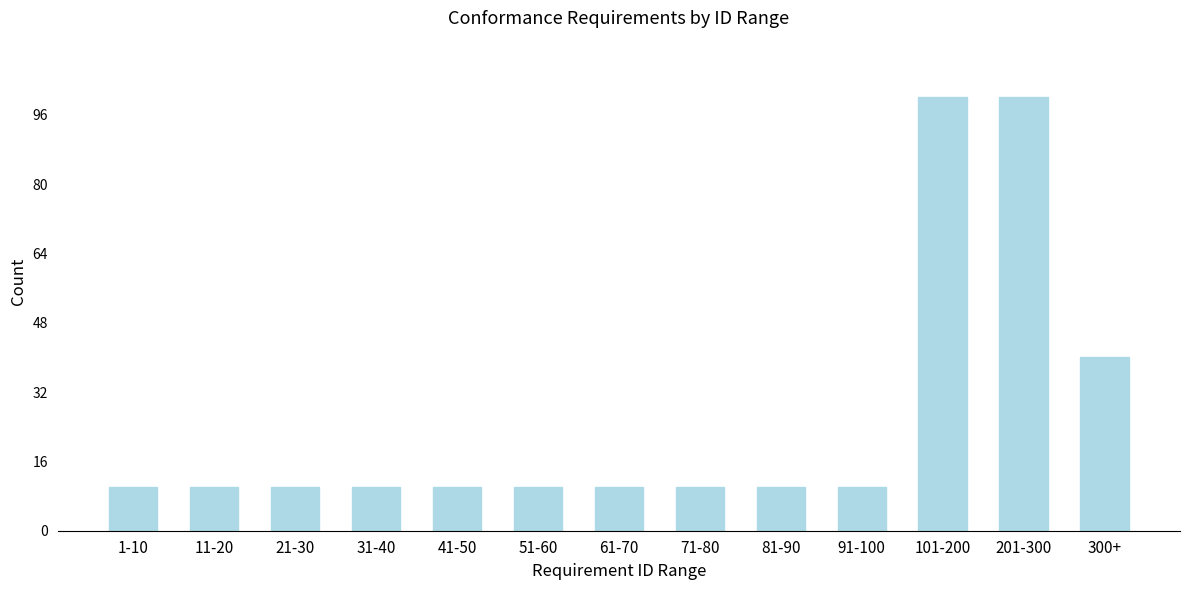

Reading right to left, transcribe all the data shown in this chart.

40	100	100	10	10	10	10	10	10	10	10	10	10